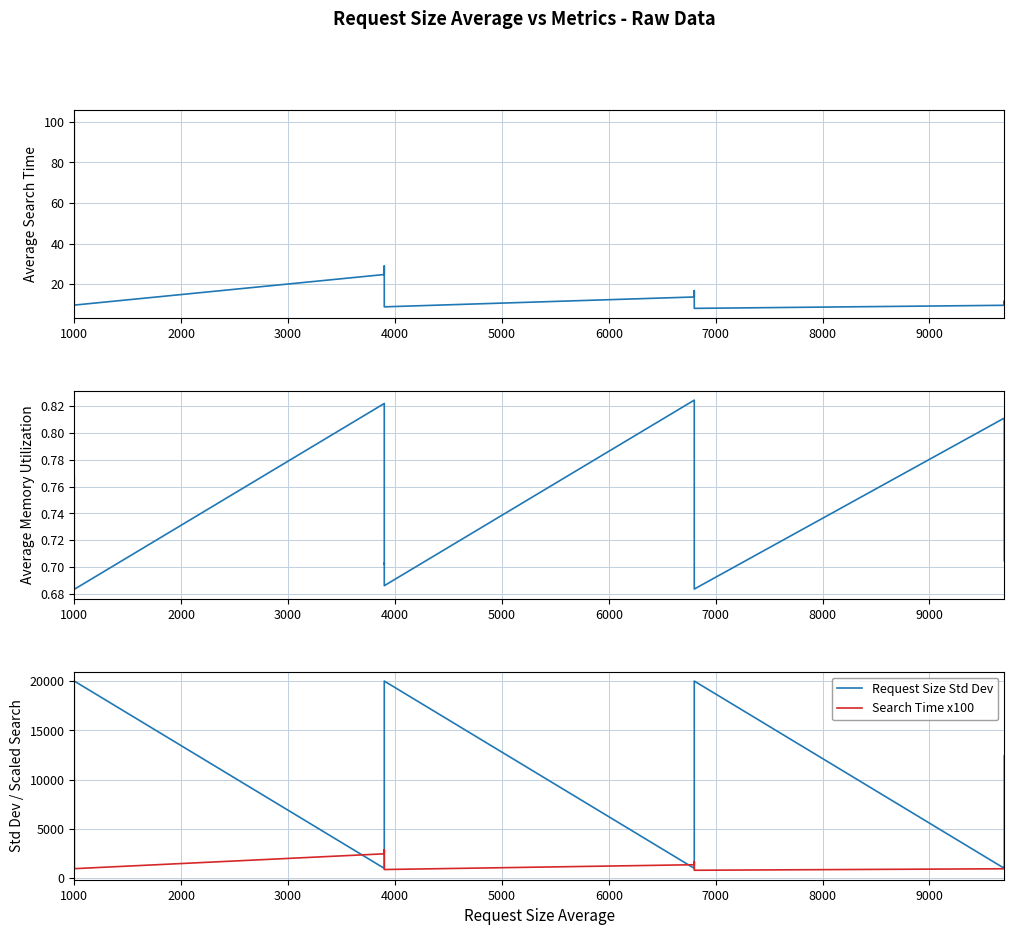

What is the sum of all Request Size Std Dev values?

393400.0